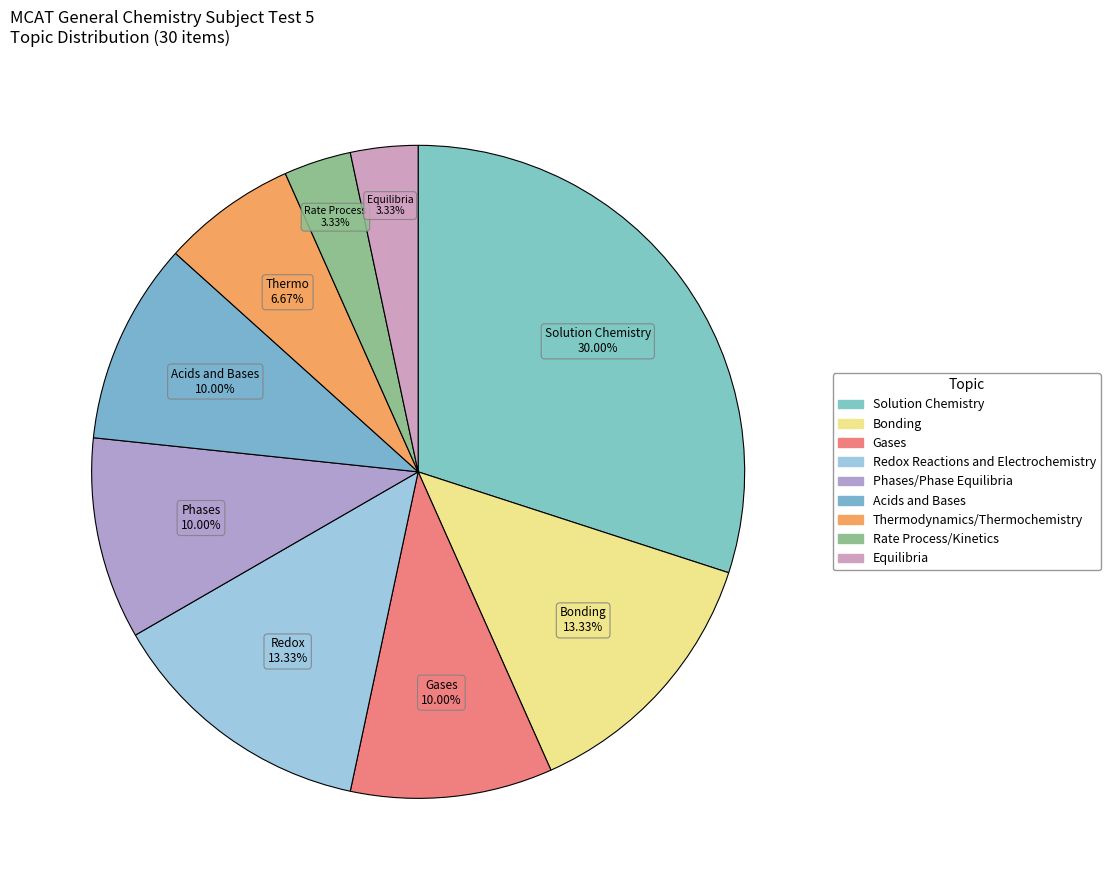

Count the number of slices in the pie.

9